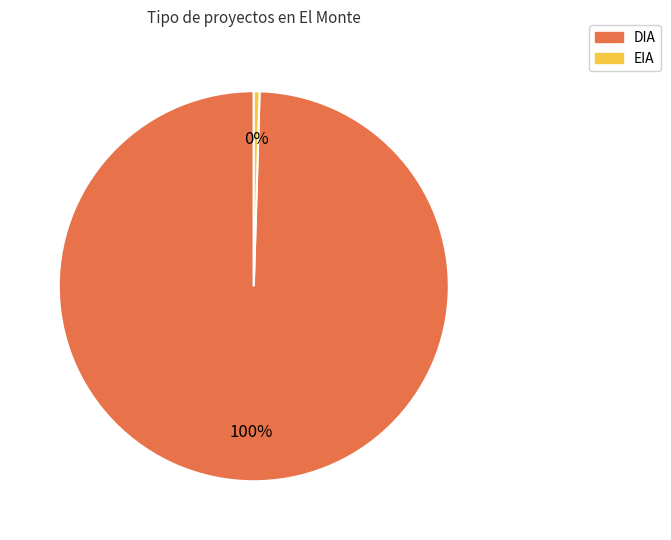

Count the number of slices in the pie.

2